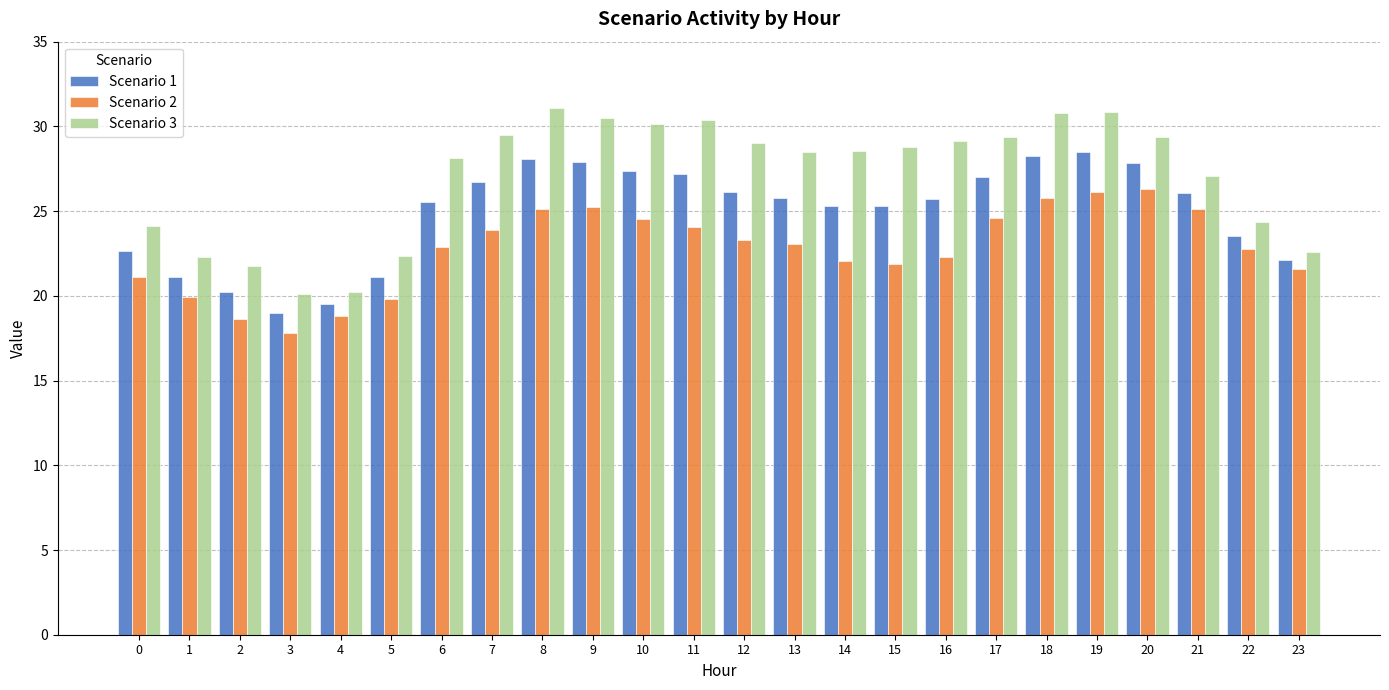

Is it true that Scenario 1 equals 11.7 at 12?

False